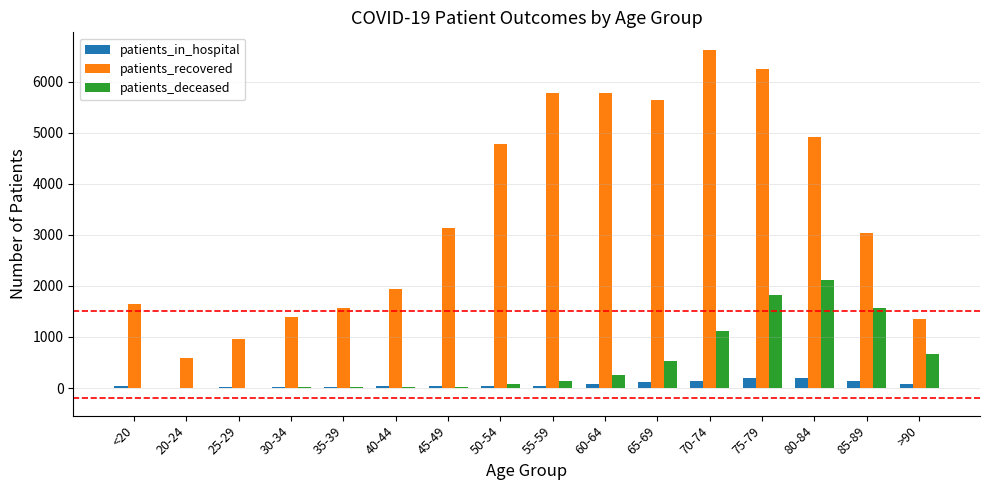

Between 25-29 and 80-84, which series saw the biggest shift?

patients_recovered